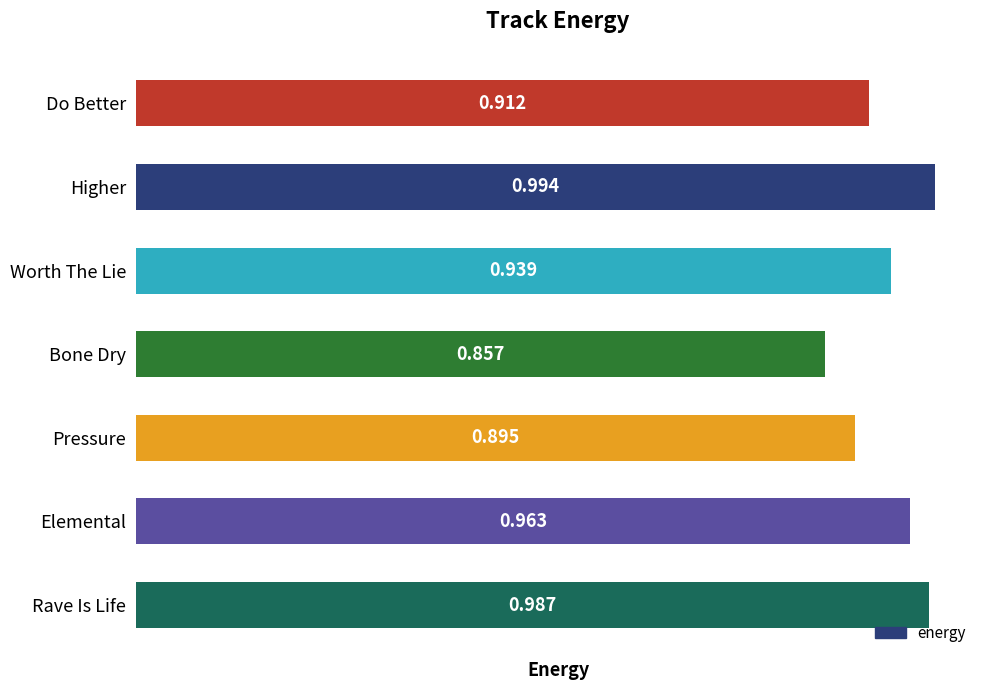

Which category has the lowest value across all series?

Bone Dry